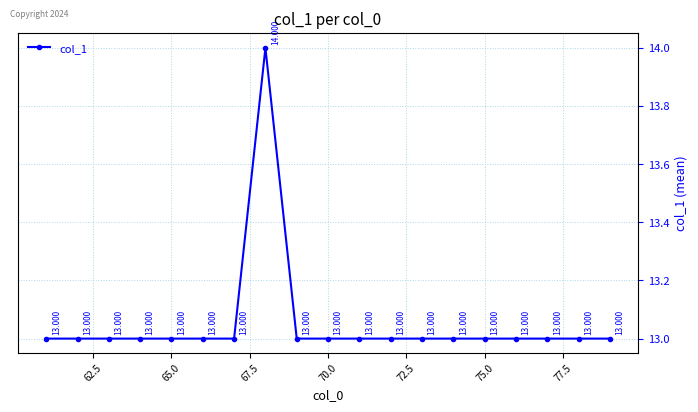

How many interior local peaks (higher than both neighbors) does the data have?

1